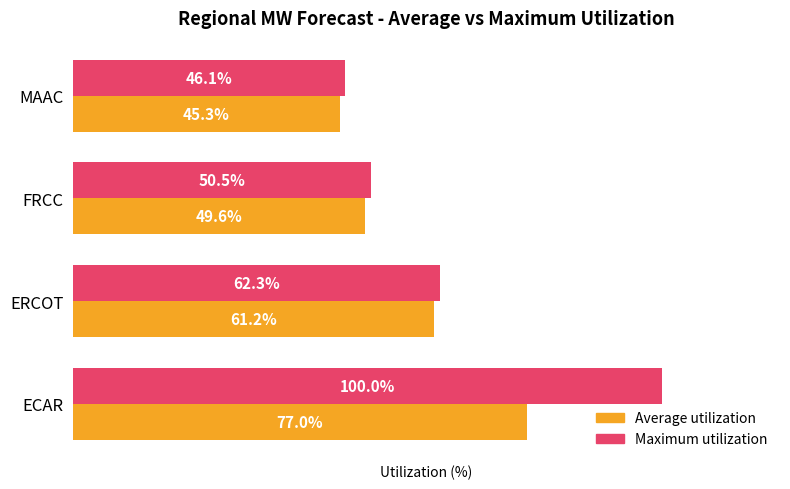

Which series changed the most between ERCOT and FRCC?

Maximum utilization